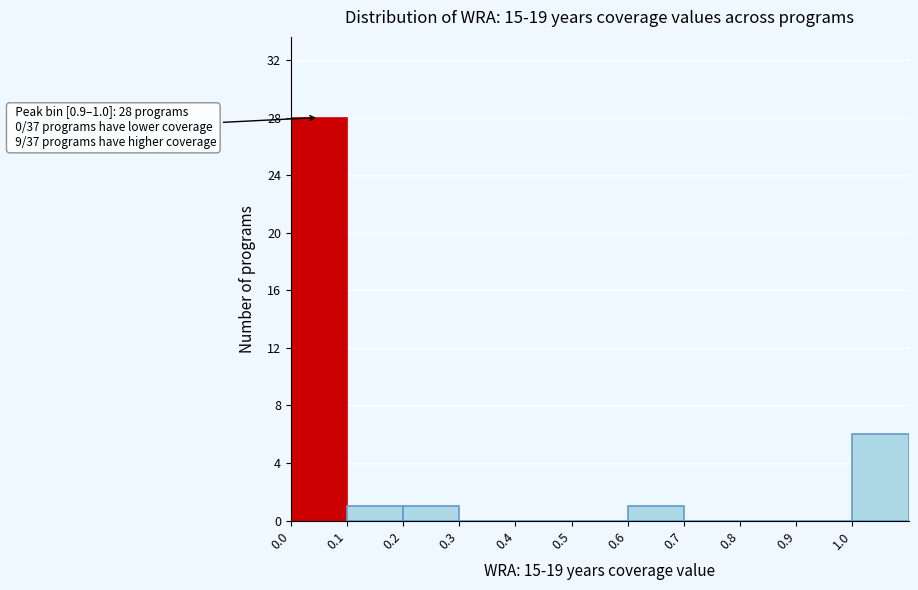

Which range on the x-axis has the tallest bar?

0.0 to 0.1